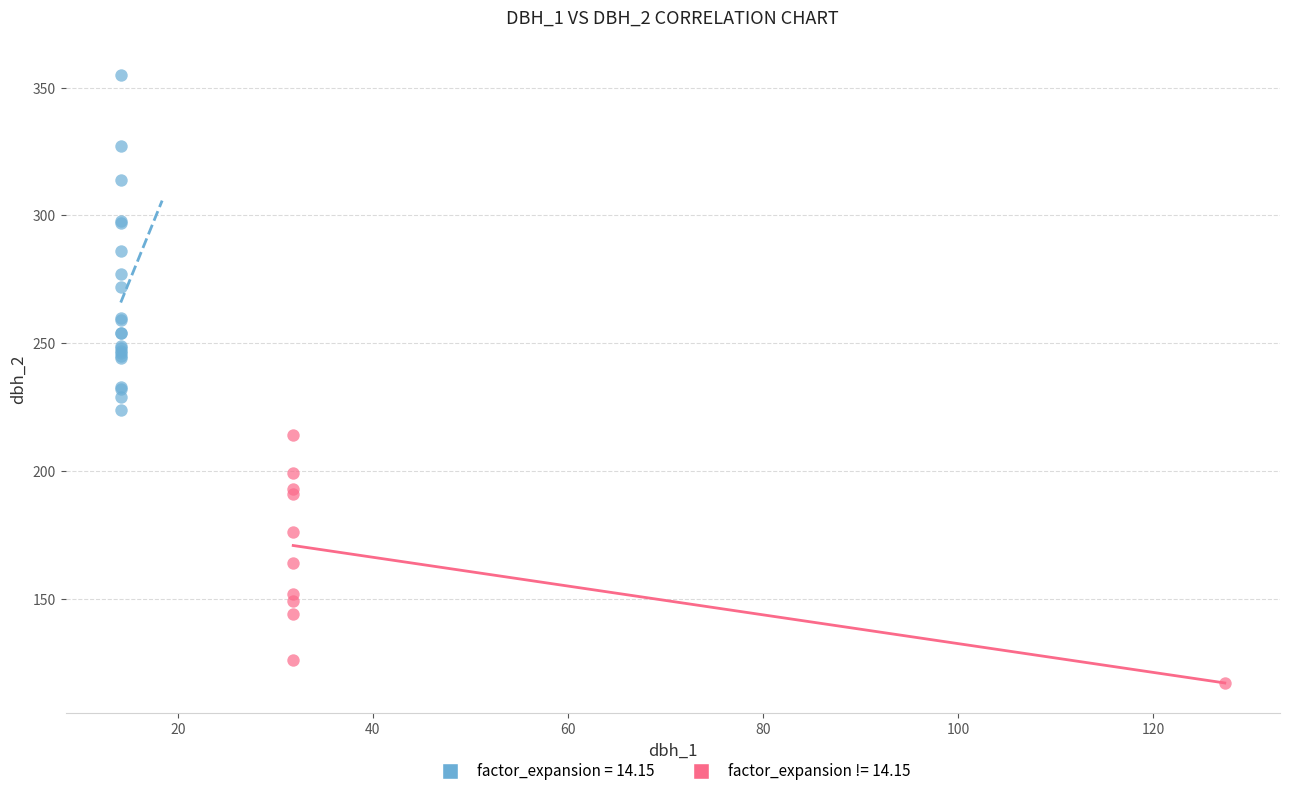

Which series has the largest Y range (max minus min)?

factor_expansion = 14.15